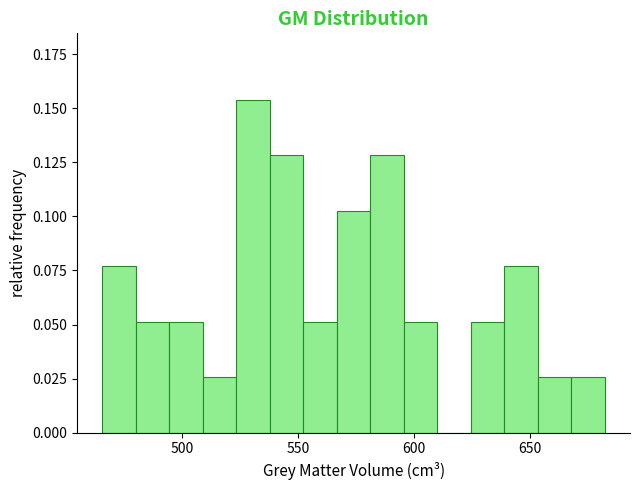

Read against the x-axis, roughly where is the centre of the tallest bar?

530